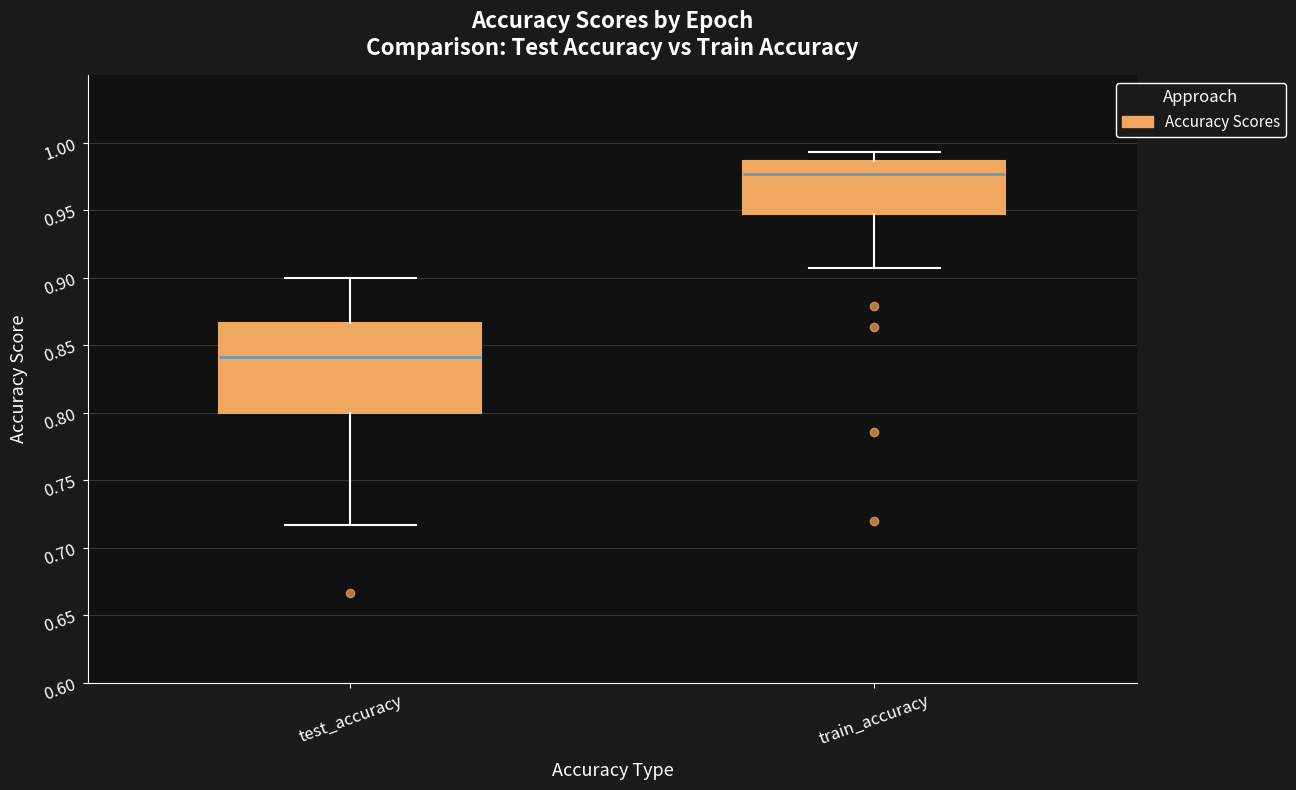

Comparing the boxes themselves (not the whiskers), which one is the tallest?

test_accuracy